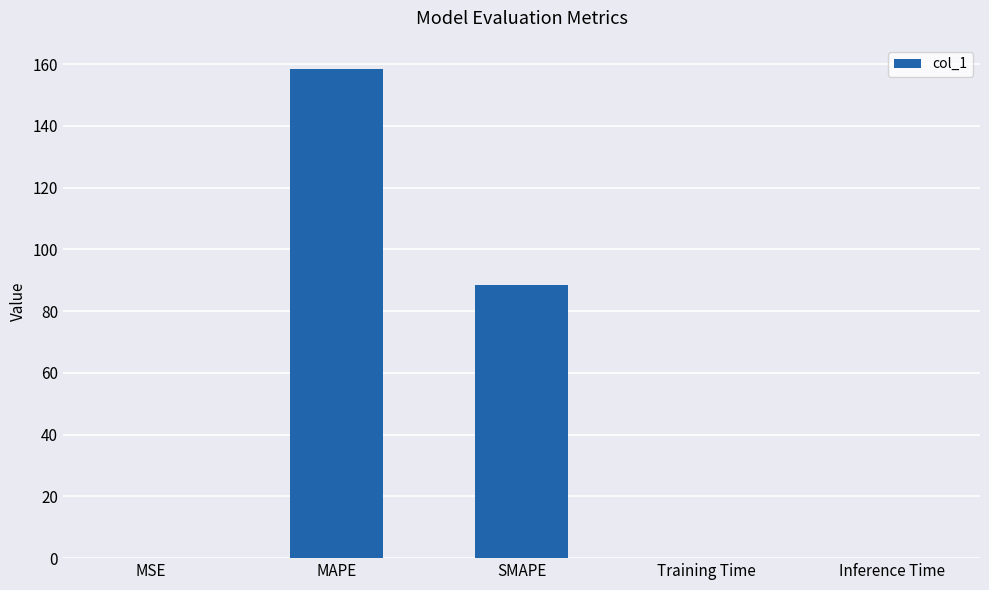

Between MSE and MAPE, which is larger?

MAPE